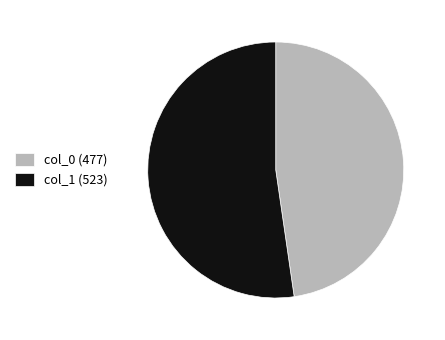

Between col_0 (477) and col_1 (523), which is larger?

col_1 (523)